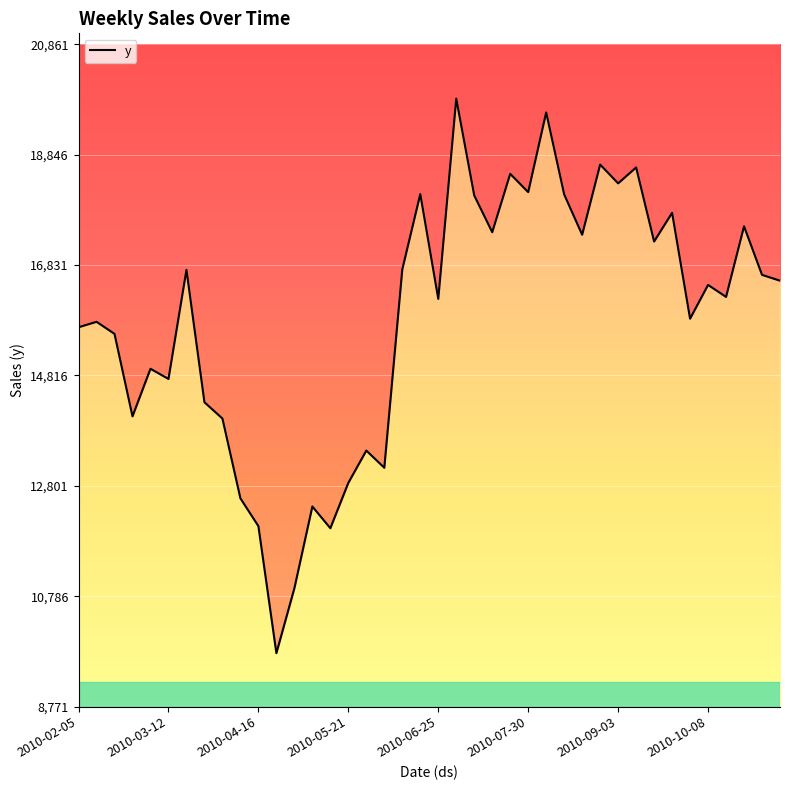

What is the difference between the maximum and minimum values?

10122.4